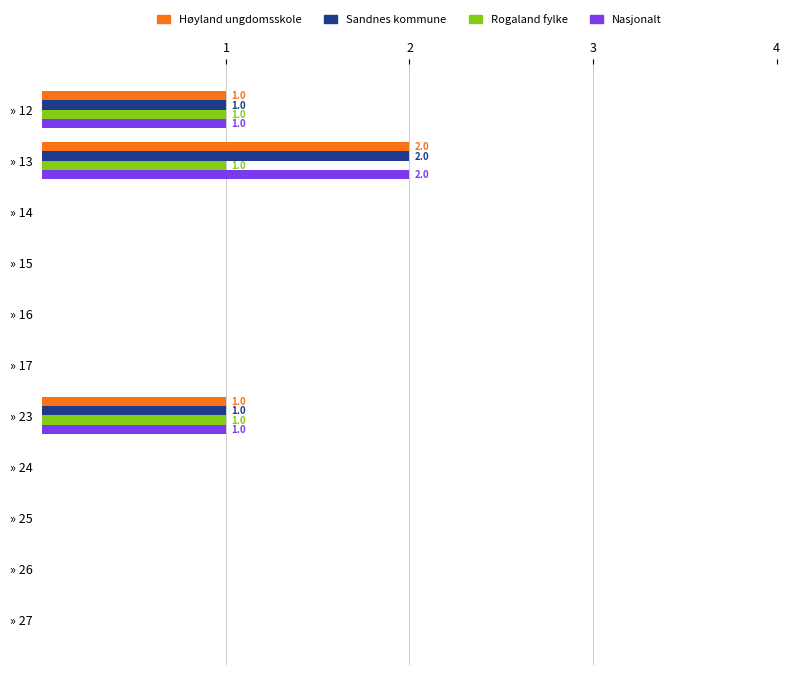

Is the value of Sandnes kommune at » 27 greater than the value of Nasjonalt at » 12?

No